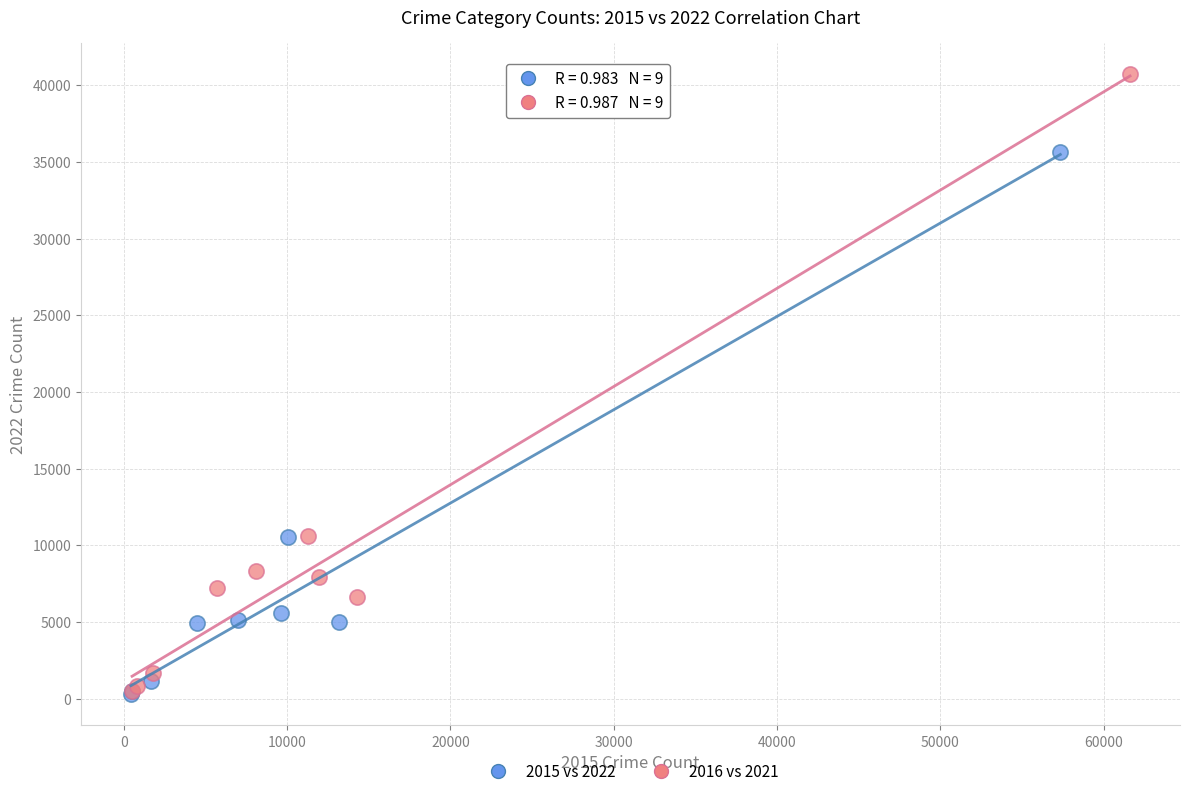

What are all the series names shown in the legend?

2015 vs 2022, 2016 vs 2021